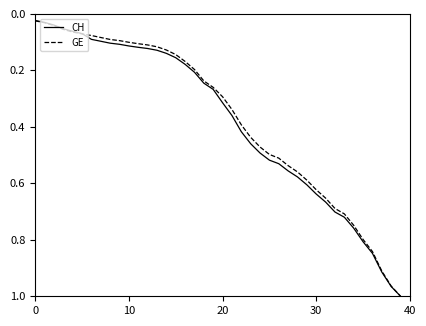

What are all the series names shown in the legend?

CH, GE